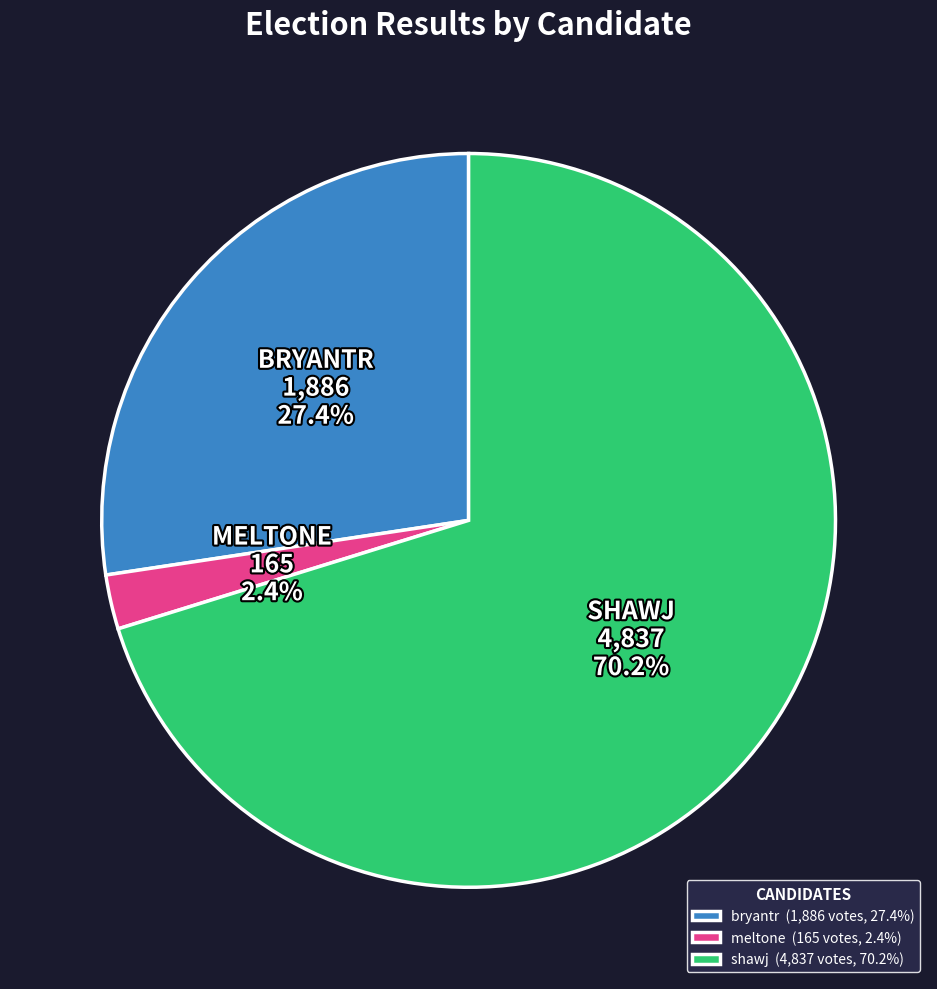

To the nearest percent, what portion does meltone represent?

2%